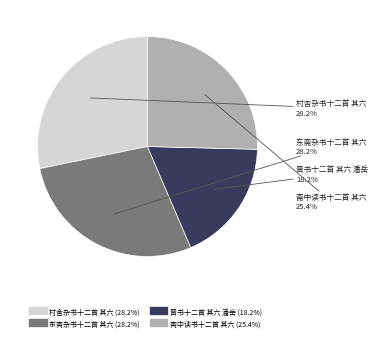

Is it true that 斋中读书十二首 其六 is 25% of the pie?

True